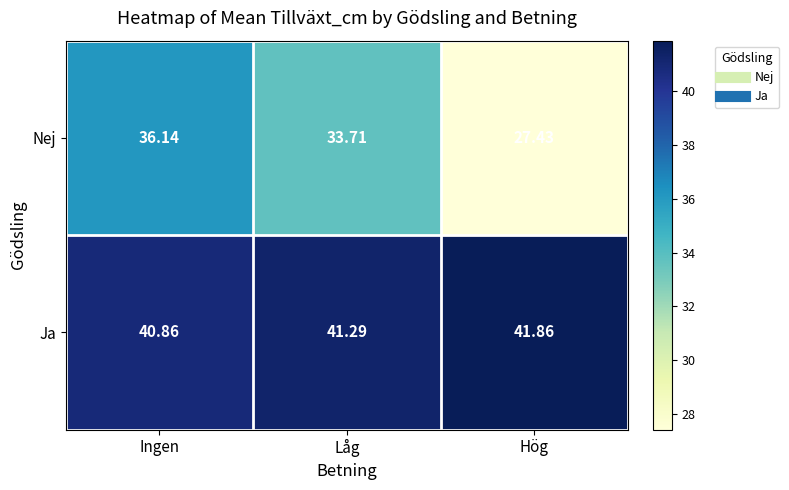

List the series in order of their overall mean, highest first.

Ja, Nej